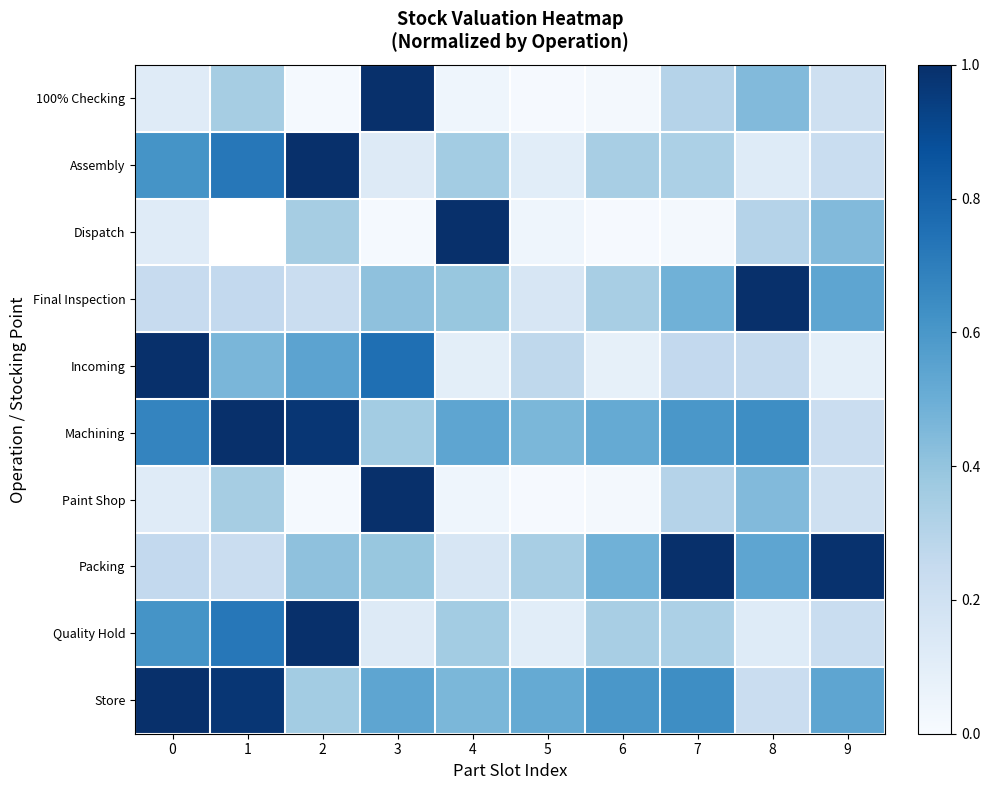

Read the Packing value at 2.

0.4